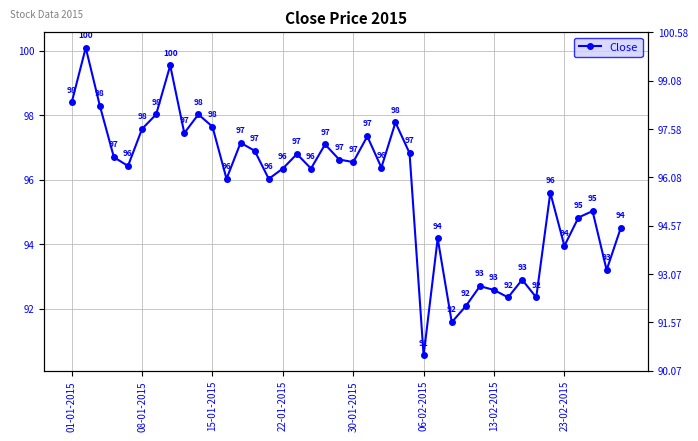

What is the value of the 18th point from the left?

96.3